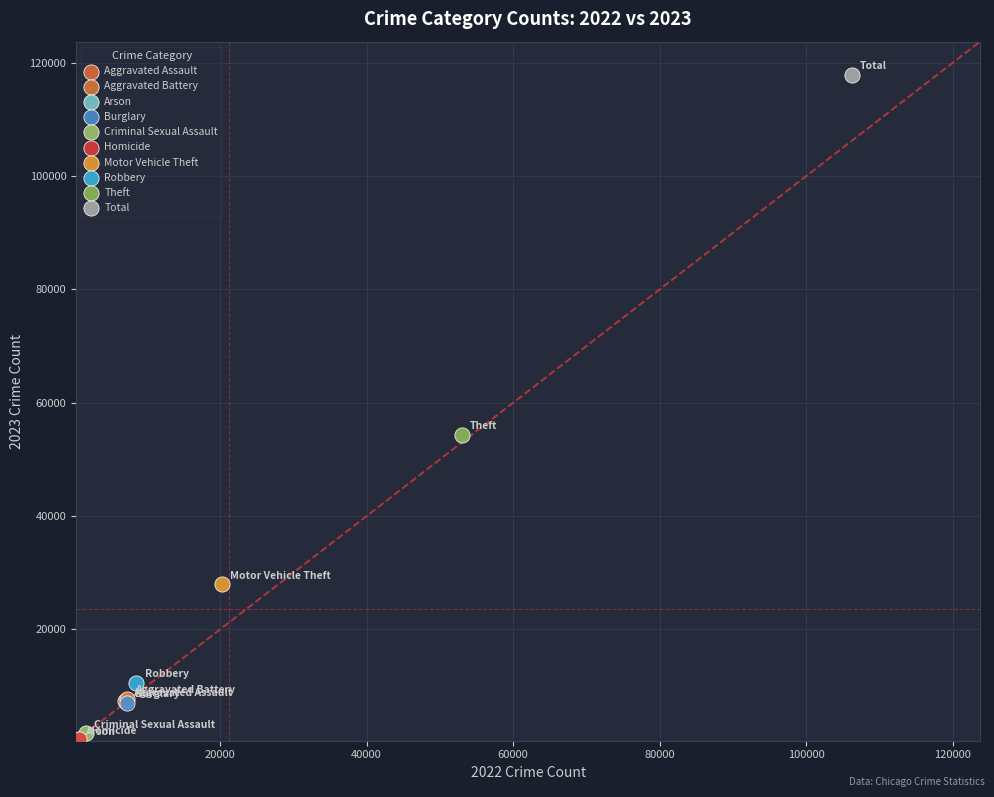

Which series reaches the maximum Y coordinate?

Total